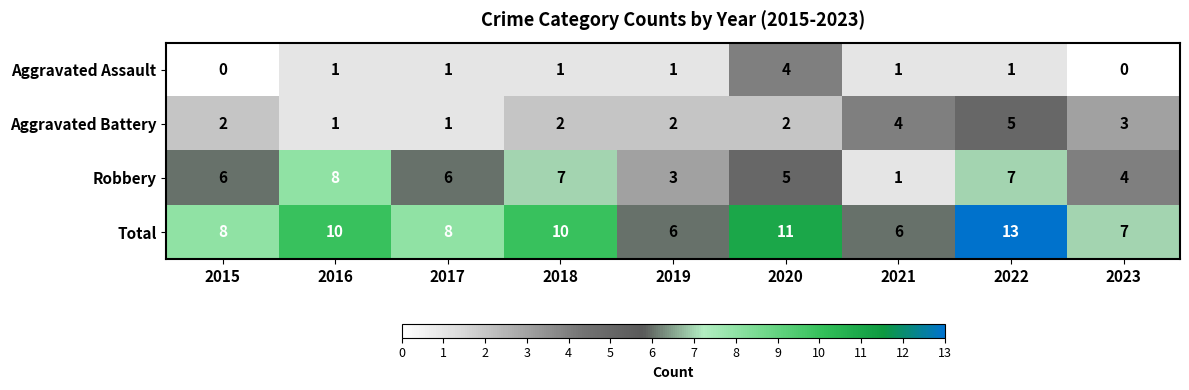

True or false: Robbery has a value of 7 at 2022.

True